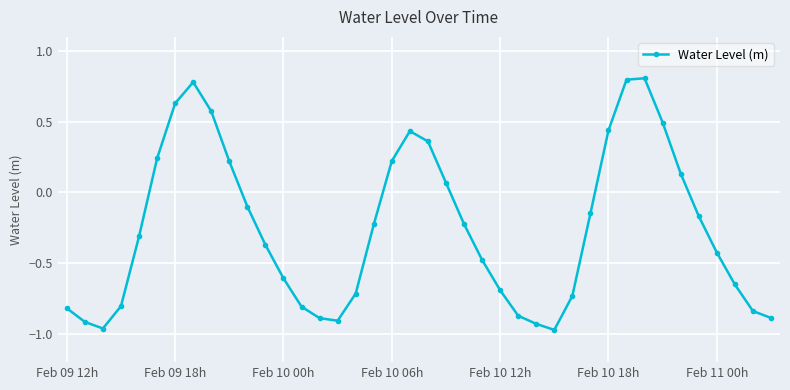

True or false: the data has more than 2 interior local peaks.

True